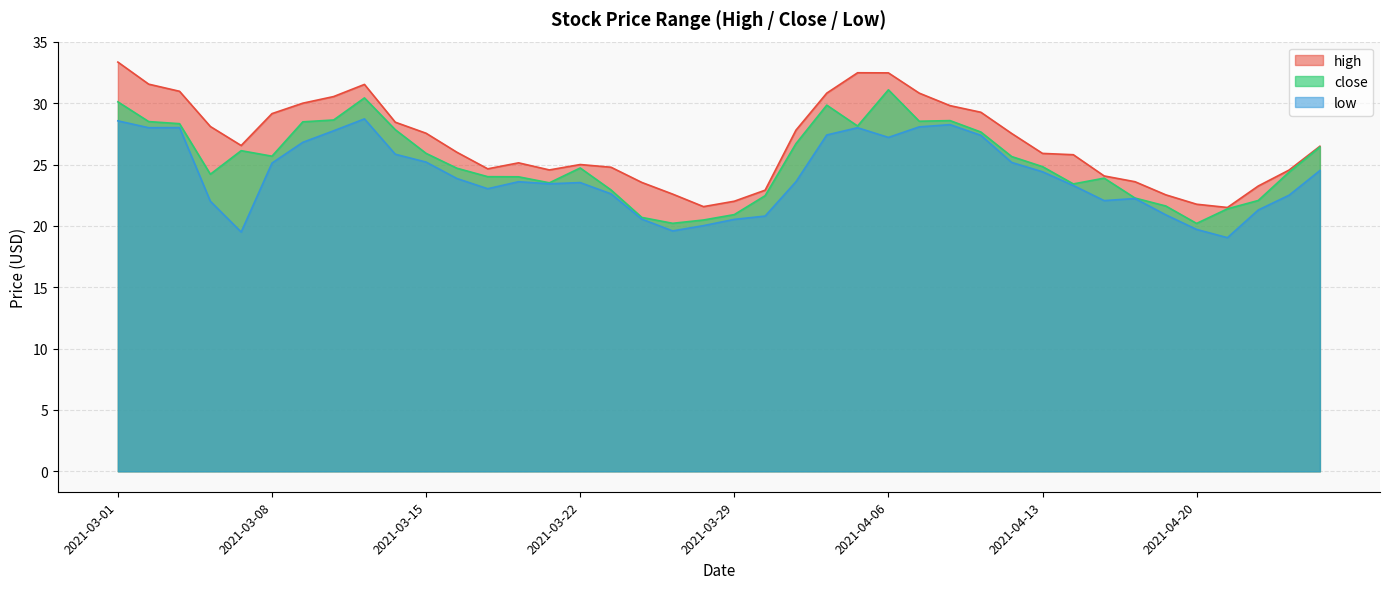

At which category does the chart reach its peak across all series?

2021-03-01